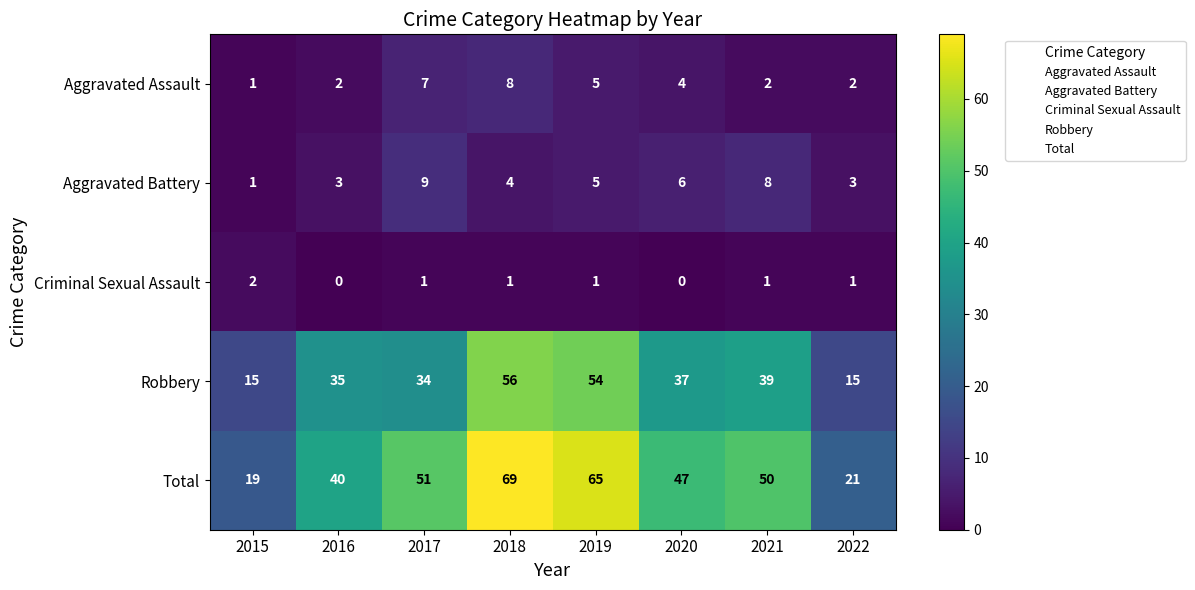

What is the difference between the highest and lowest values at 2016?

40